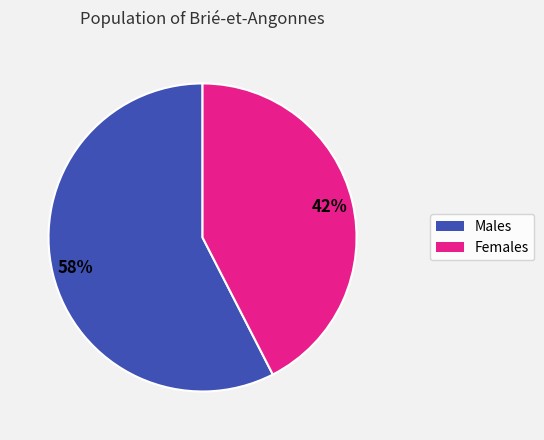

To the nearest percent, what is the average slice percentage?

50%